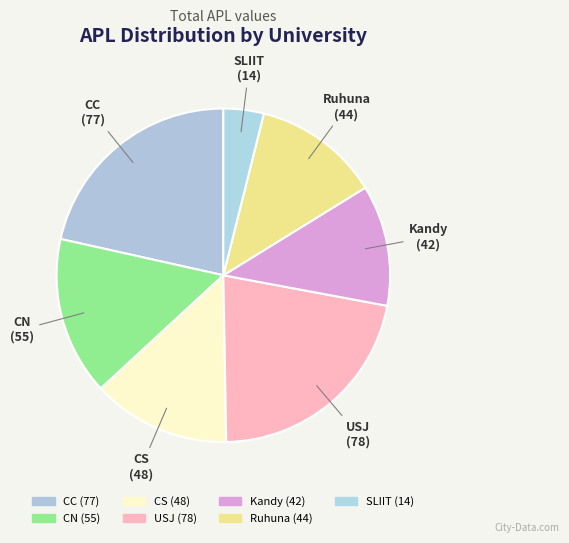

Which category has the smallest portion of the pie?

SLIIT